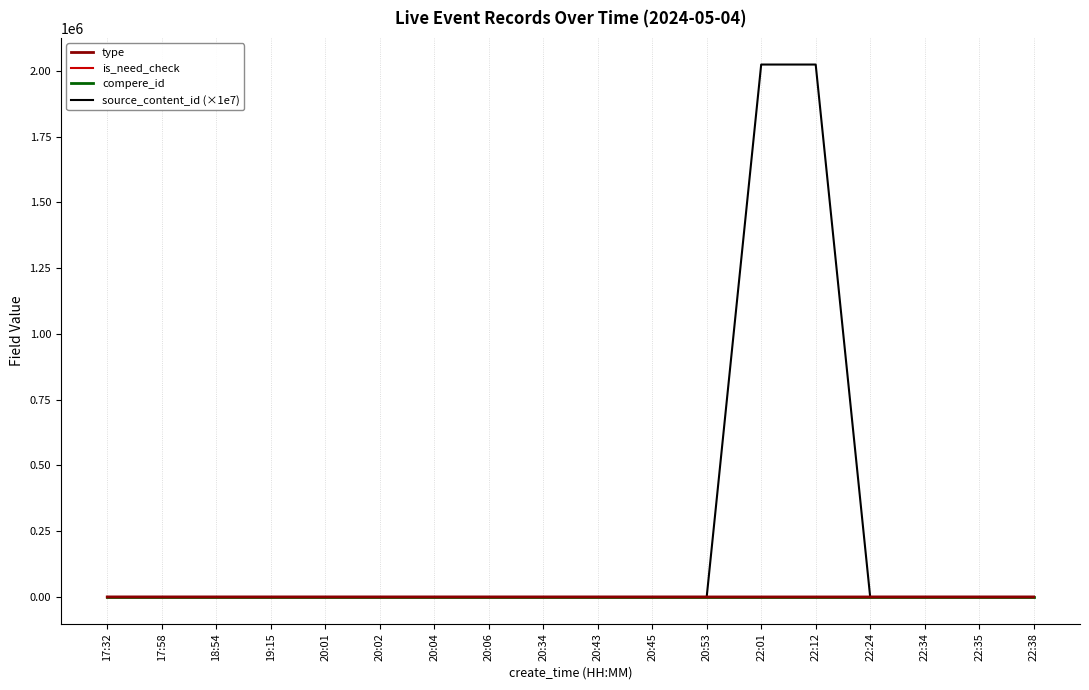

What is the label of the 16th point from the left?

22:34